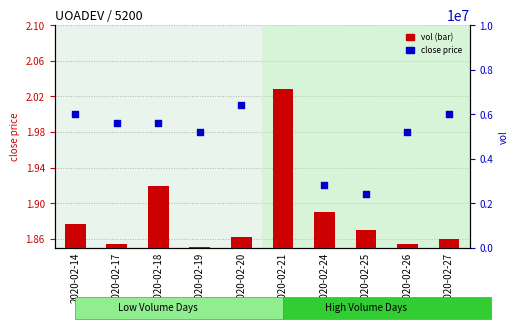

Is the value of close at 2020-02-17 greater than the value of vol at 2020-02-26?

No